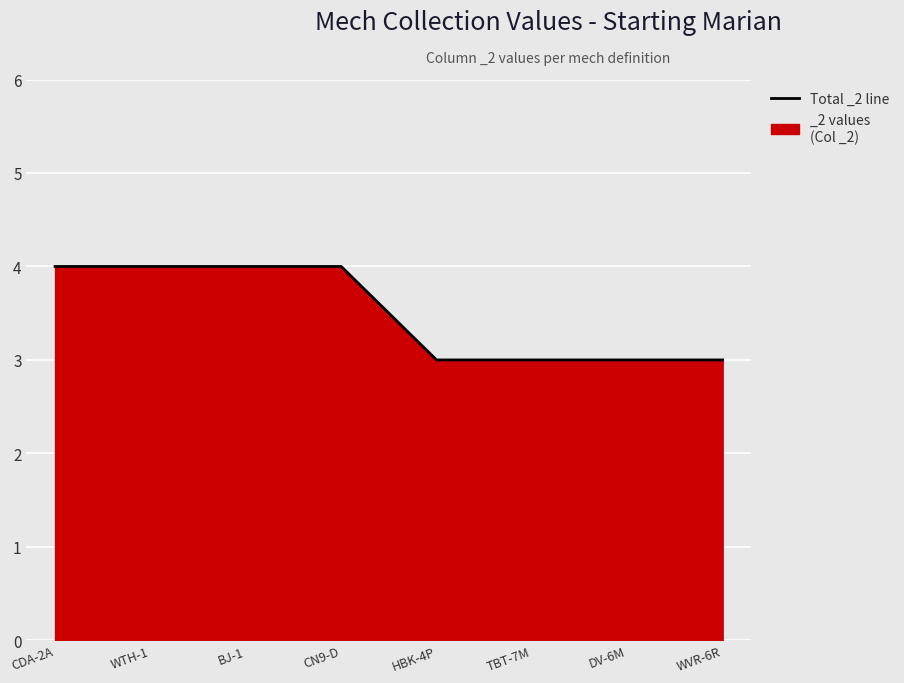

How many lines are shown in the chart?

1